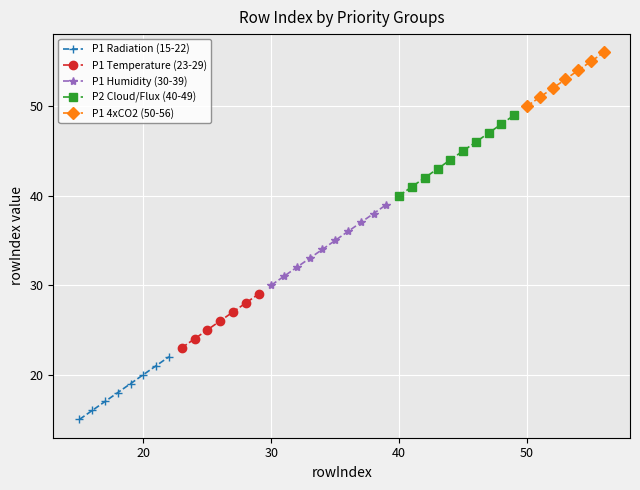

True or false: Priority 1 (rows 15-28) and Priority 1 (rows 43-56) intersect in this chart.

False